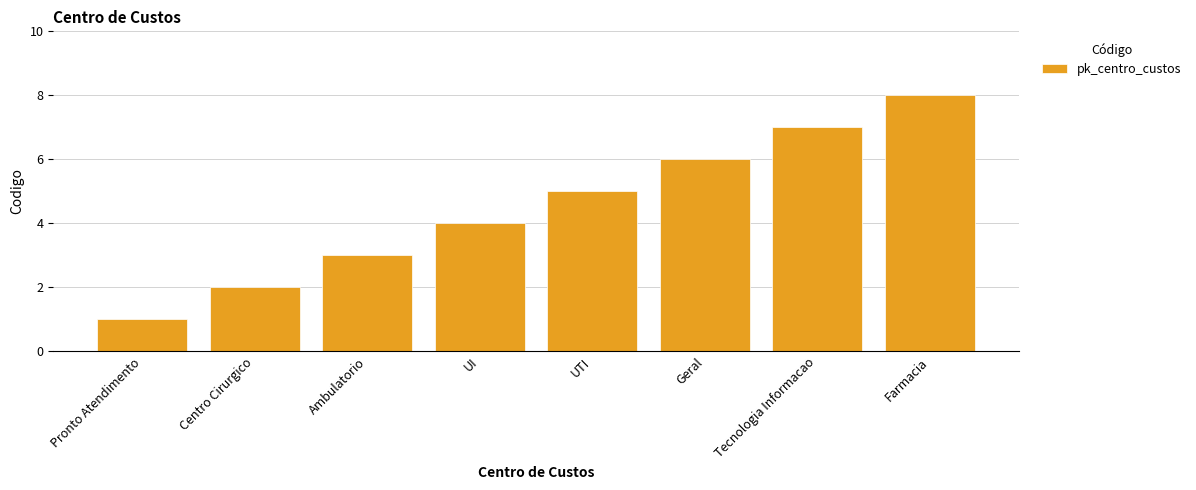

How many values are below 5?

4